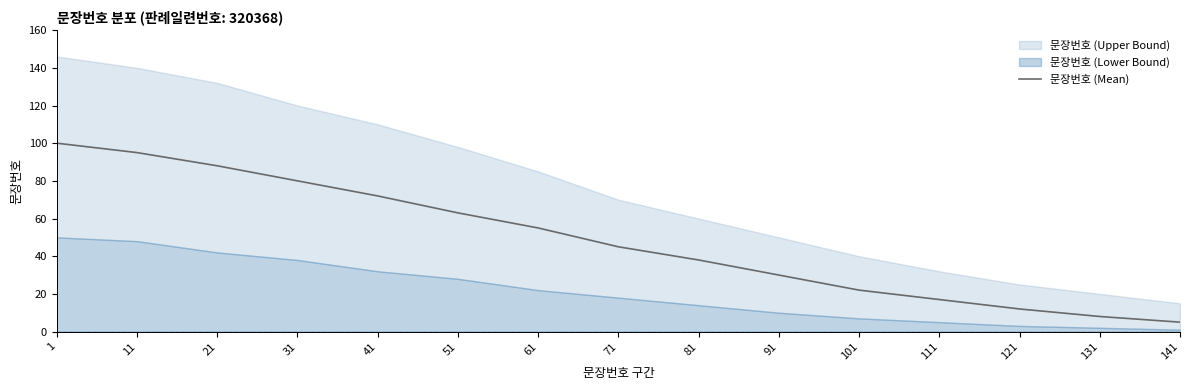

What is the ratio of the value at 141 to the value at 131?

0.6